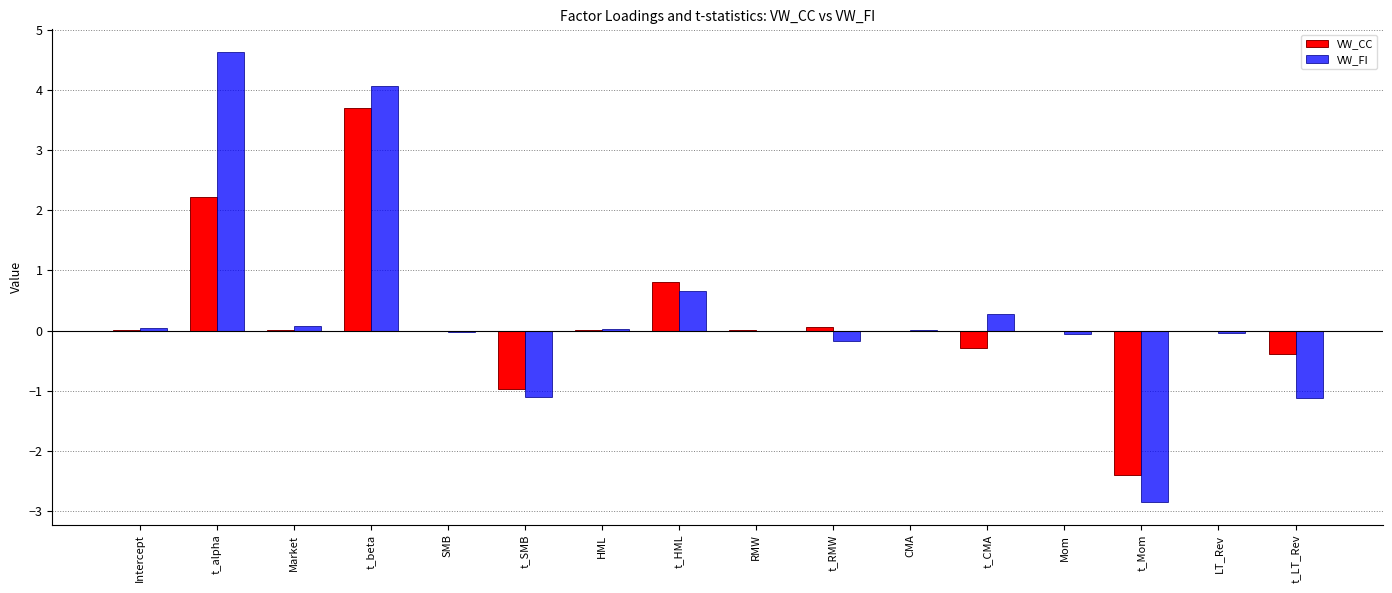

What are all the series names shown in the legend?

VW_CC, VW_FI